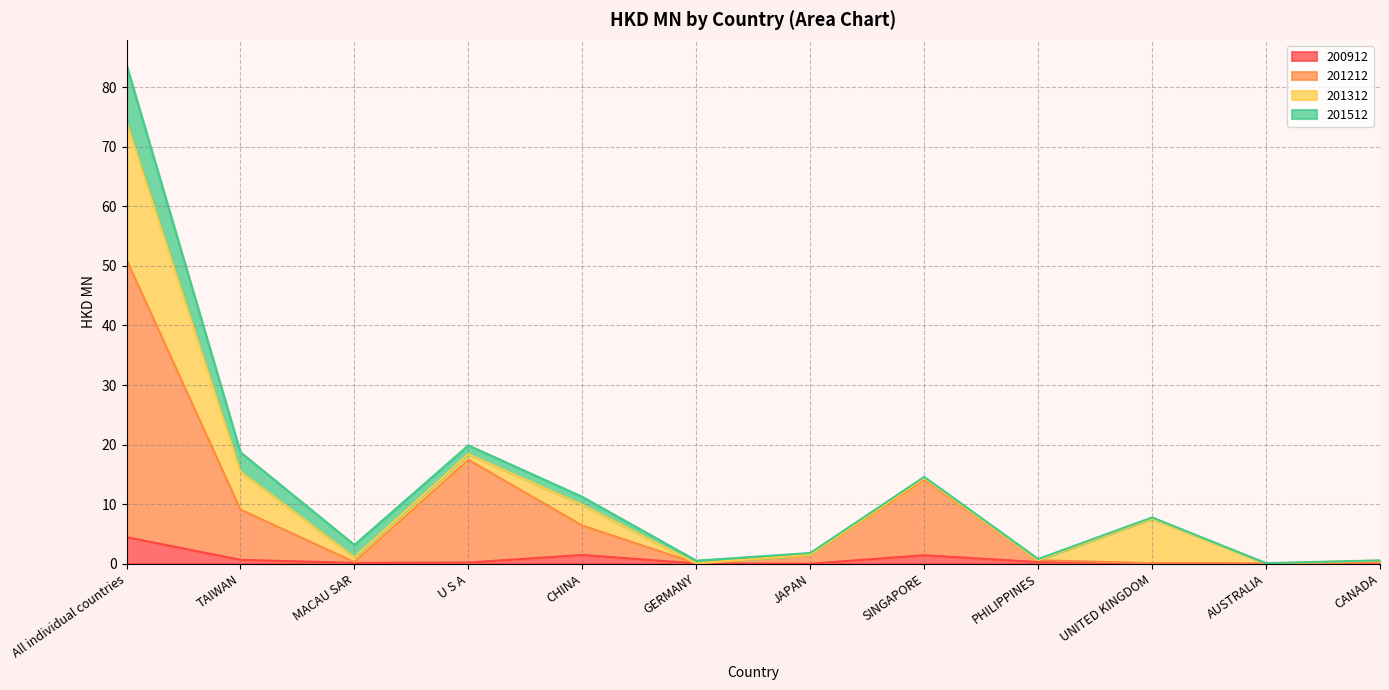

Between CHINA and SINGAPORE, which is larger?

CHINA